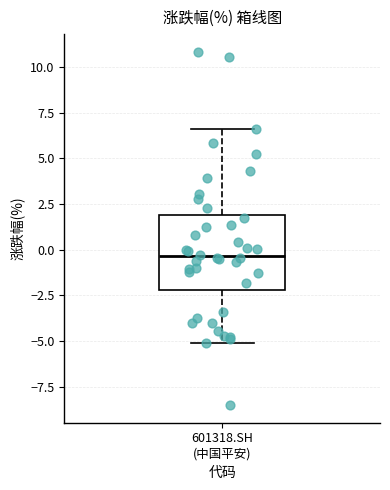

Transcribe this box plot: give where the median line is, the range the box spans, and where the two whiskers end, as read against the y-axis. The values are not printed on the chart, so give them approximately, as read against the axis.

median -0.5, box -2.0 to 2.0, whiskers -5.0 to 6.5